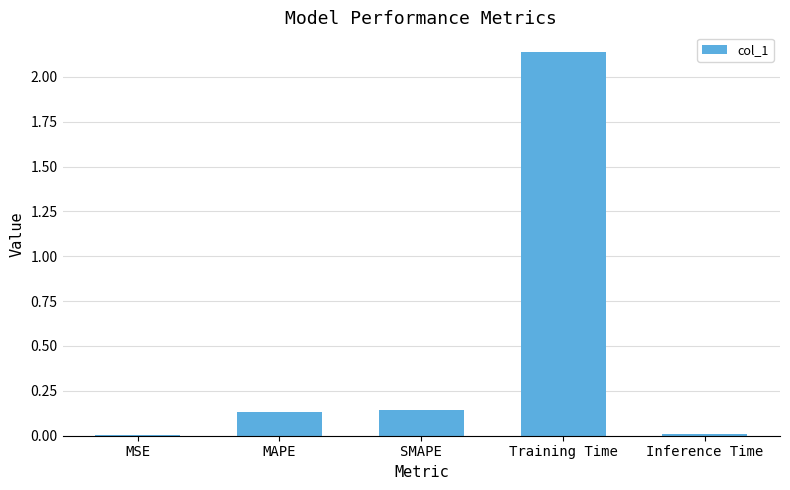

Is it true that the value at Inference Time is 0.0?

True